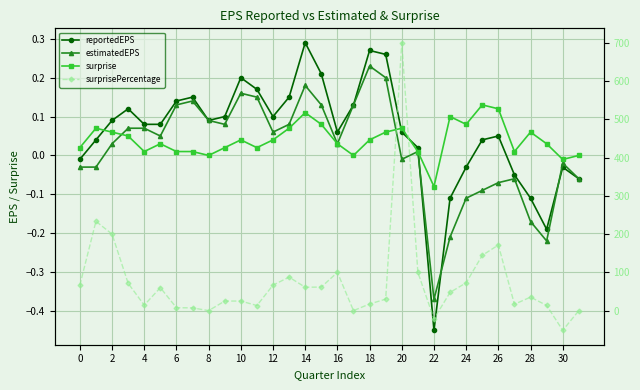

Is this an area chart (filled region under the line)?

No